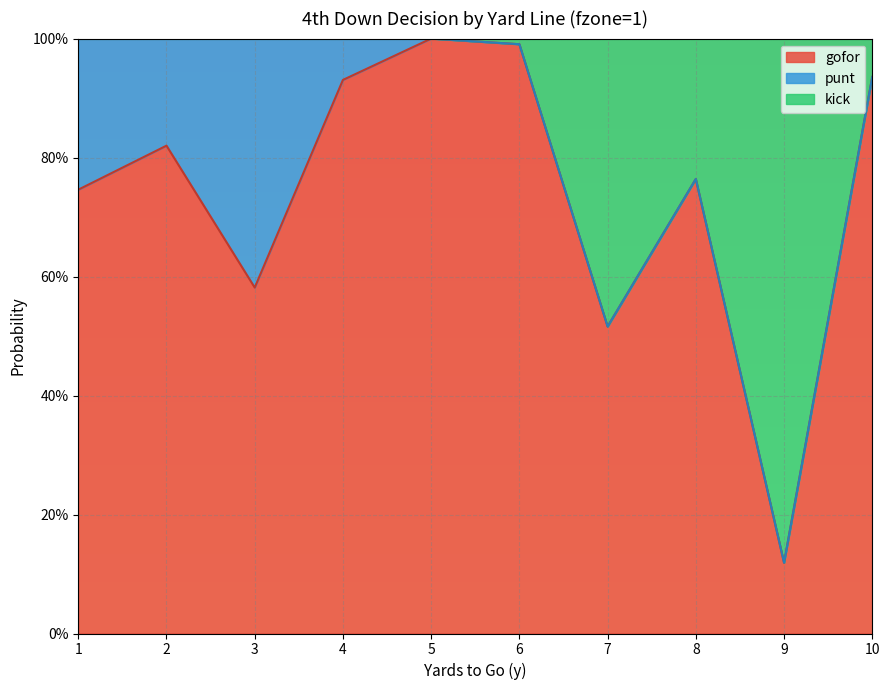

What is the value of the gofor point at the 1st from the left?

0.7